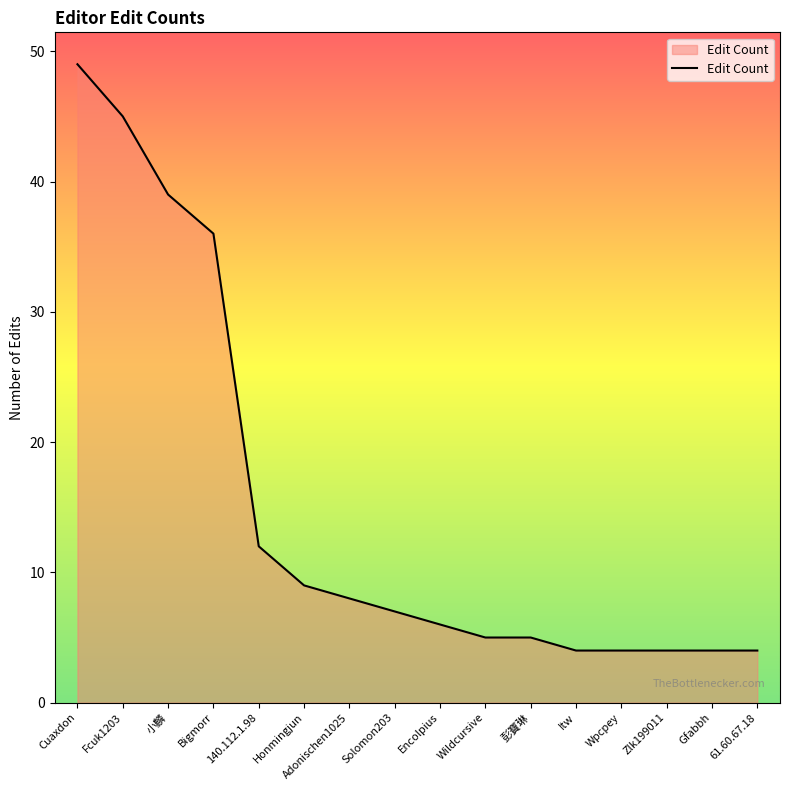

Reading left to right, list all the values displayed in this chart.

Cuaxdon=49	Fcuk1203=45	小麟=39	Bigmorr=36	140.112.1.98=12	Honmingjun=9	Adonischen1025=8	Solomon203=7	Encolpius=6	Wildcursive=5	彭寶琳=5	Itw=4	Wpcpey=4	Zlk199011=4	Gfabbh=4	61.60.67.18=4